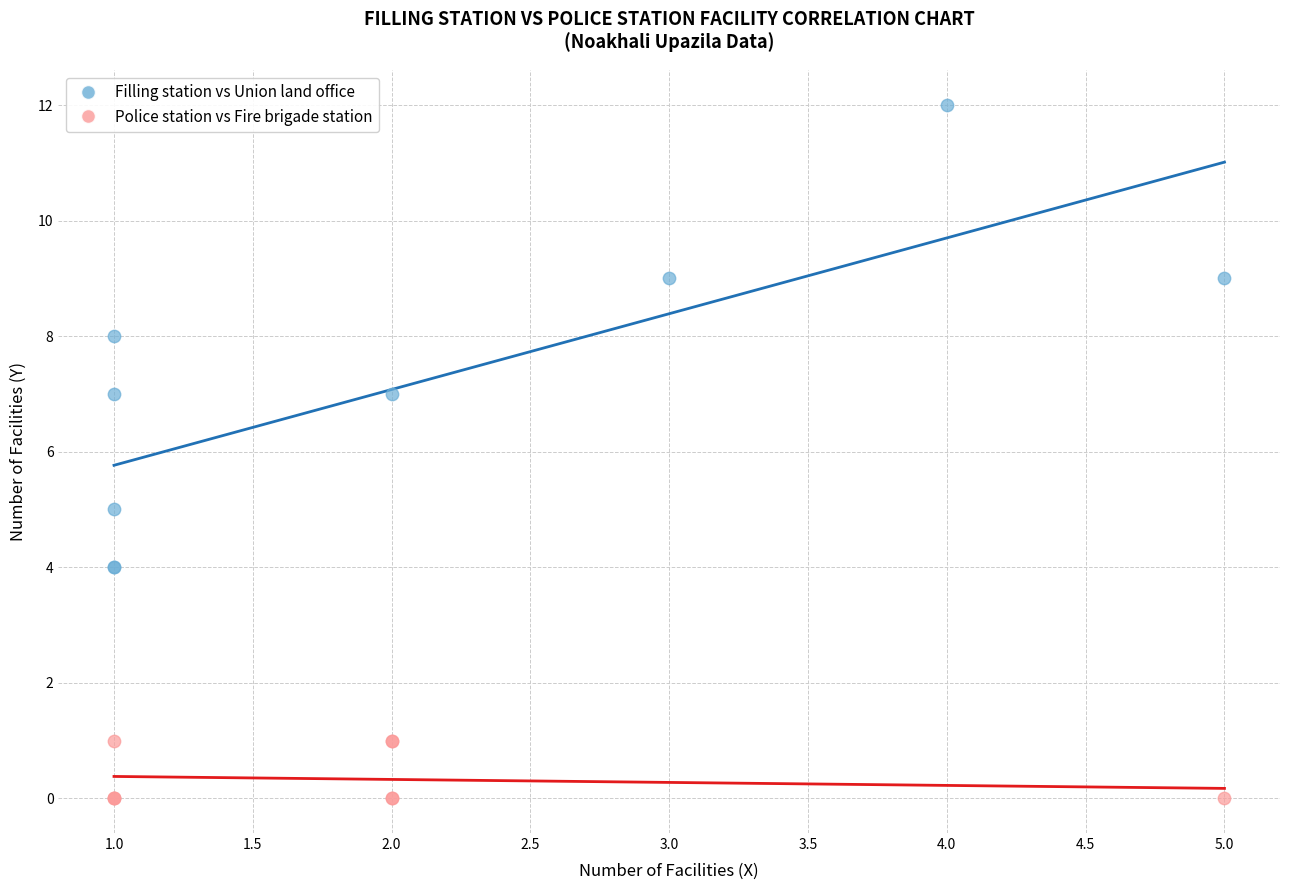

Which series has the largest Y range (max minus min)?

Filling station vs Union land office